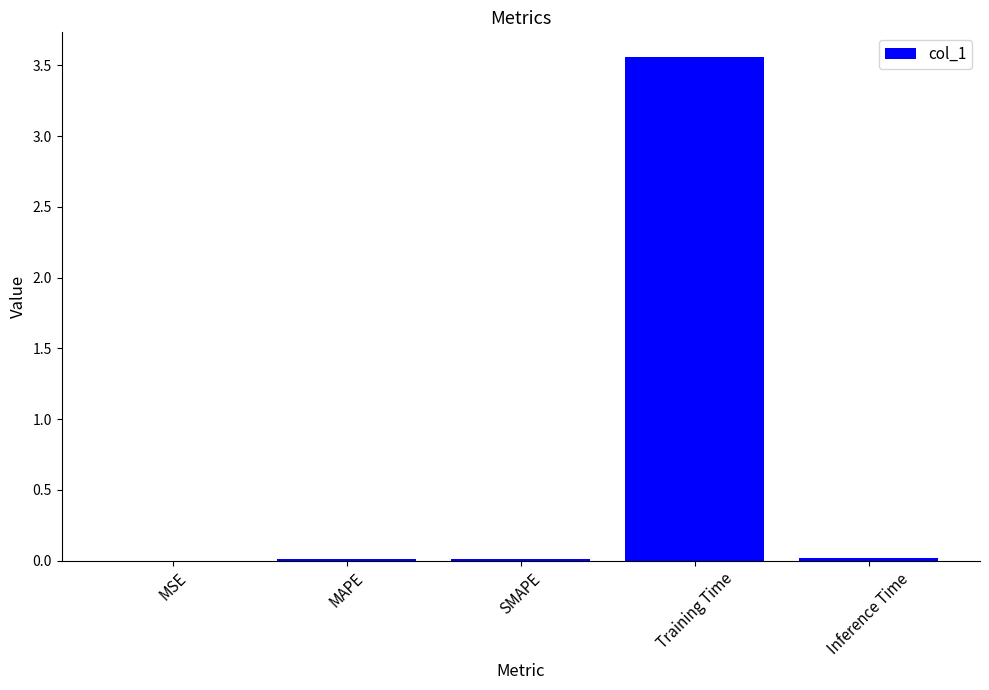

The chart shows a value of 0.0 at Inference Time. True or false?

True